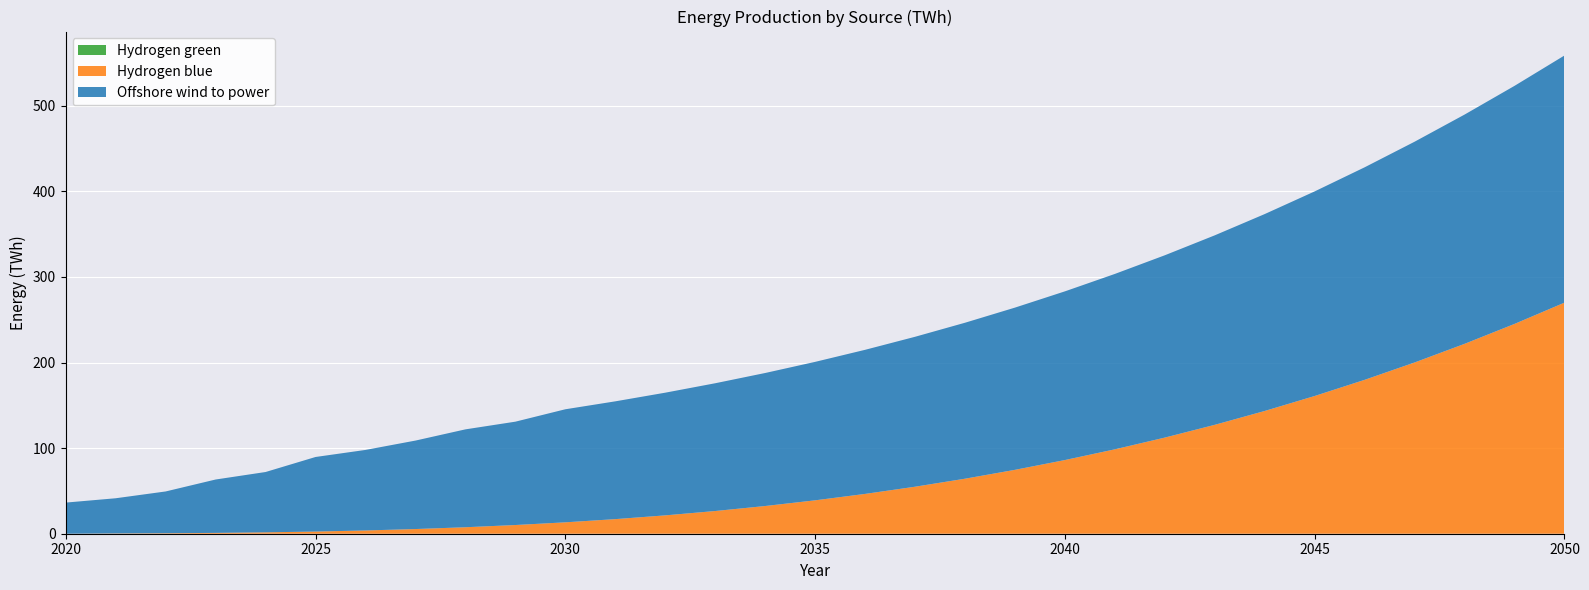

Reading left to right, what are all the values shown in this chart?

Offshore wind to power: 2020=36.4	2021=41.1	2022=48.8	2023=62.4	2024=70.5	2025=87.1	2026=94.1	2027=103.3	2028=114.4	2029=120.7	2030=132.1	2031=137.6	2032=143.3	2033=149.3	2034=155.4	2035=161.8	2036=168.3	2037=175.2	2038=182.2	2039=189.5	2040=197.1	2041=204.9	2042=213.0	2043=221.4	2044=230.1	2045=239.0	2046=248.3	2047=257.9	2048=267.8	2049=278.1	2050=288.8
Hydrogen blue: 2020=0.0	2021=0.4	2022=0.6	2023=1.0	2024=1.6	2025=2.5	2026=3.8	2027=5.5	2028=7.6	2029=10.2	2030=13.3	2031=17.1	2032=21.4	2033=26.5	2034=32.4	2035=39.0	2036=46.5	2037=54.9	2038=64.3	2039=74.6	2040=86.1	2041=98.6	2042=112.3	2043=127.2	2044=143.4	2045=160.9	2046=179.8	2047=200.1	2048=221.9	2049=245.1	2050=270.0
Hydrogen green: 2020=0.0	2021=0.0	2022=0.0	2023=0.0	2024=0.0	2025=0.0	2026=0.0	2027=0.0	2028=0.0	2029=0.0	2030=0.0	2031=0.0	2032=0.0	2033=0.0	2034=0.0	2035=0.0	2036=0.0	2037=0.0	2038=0.0	2039=0.0	2040=0.0	2041=0.0	2042=0.0	2043=0.0	2044=0.0	2045=0.0	2046=0.0	2047=0.0	2048=0.0	2049=0.0	2050=0.0